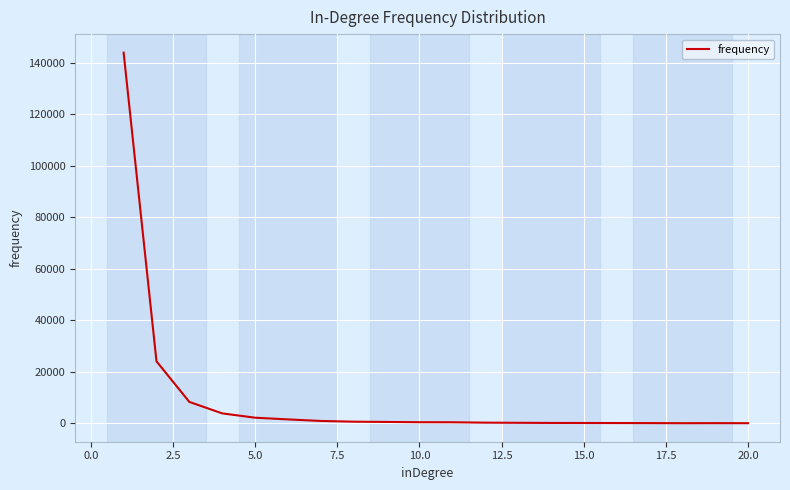

What is the maximum value shown in the chart?

143964